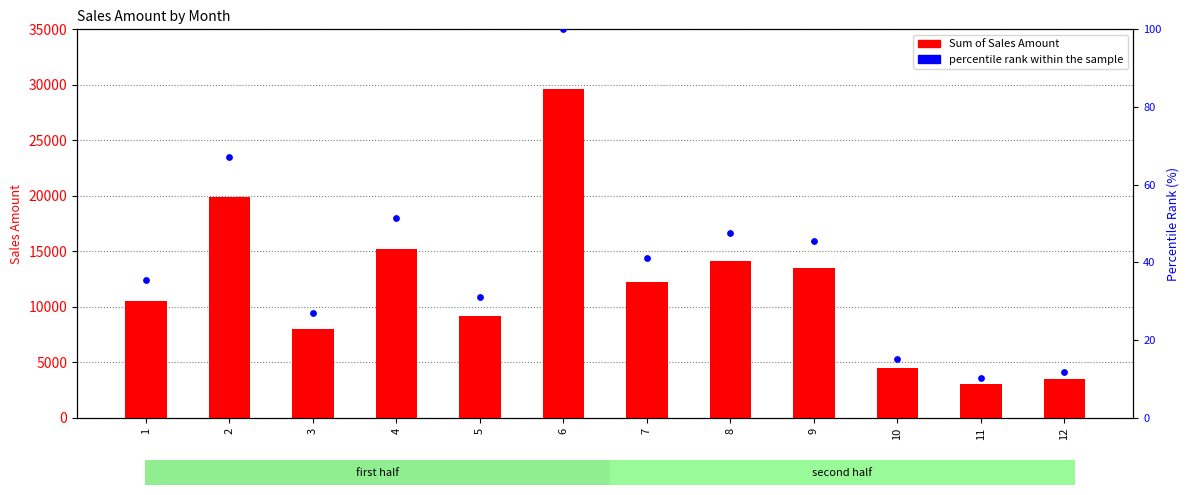

Which series reaches the minimum Y coordinate?

percentile rank within the sample